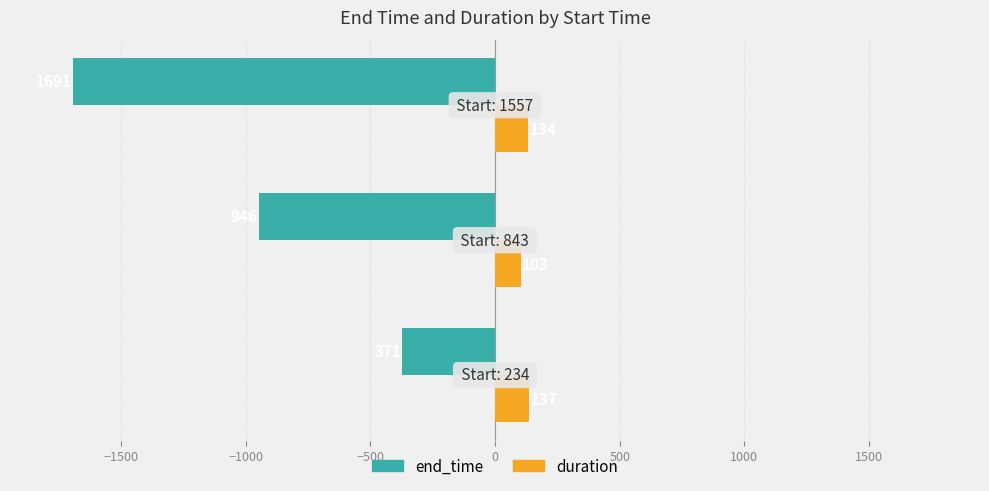

Rank the series by their average value, from highest to lowest.

duration, end_time